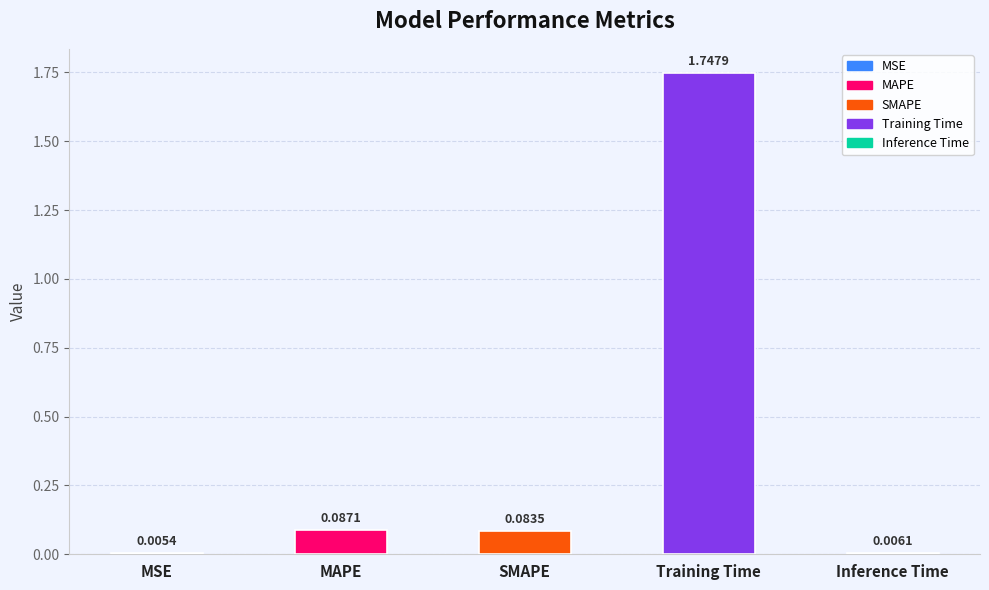

At which label is the value closest to 0?

MSE